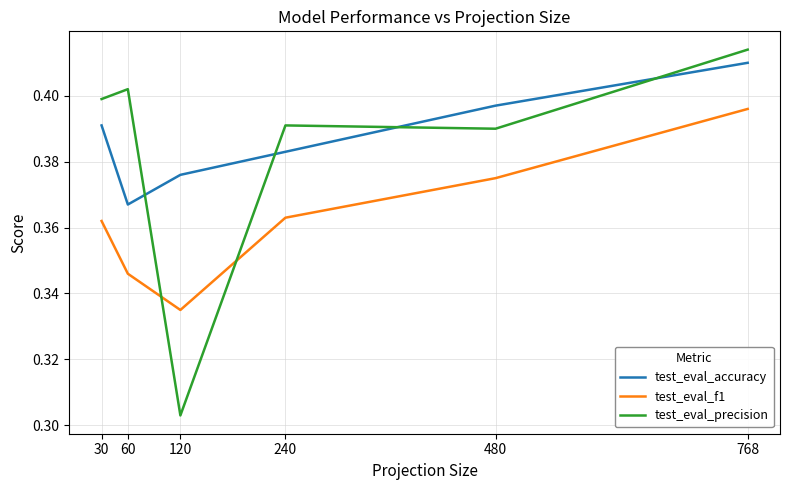

Is it true that test_eval_accuracy equals 0.1 at 120?

False